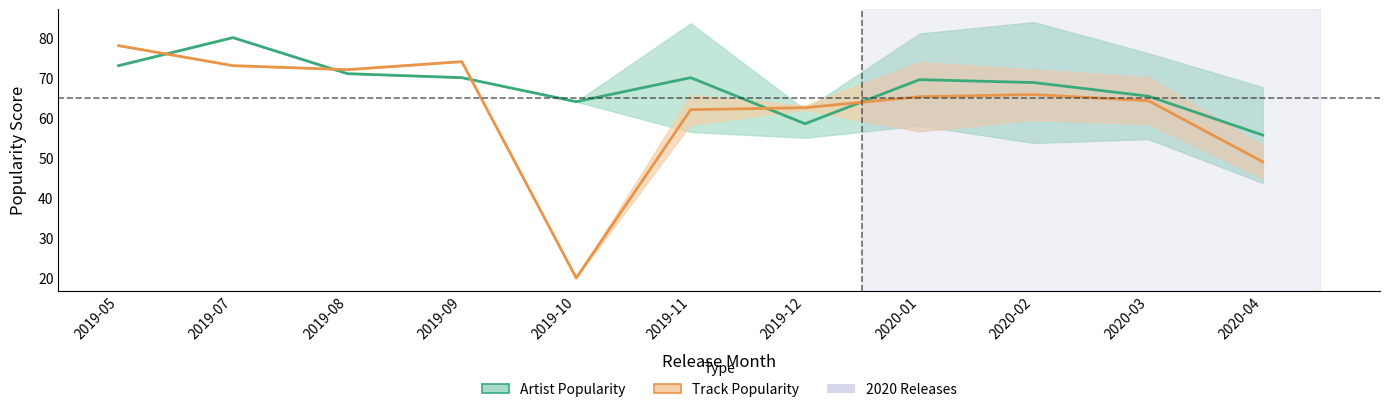

Is the value of Track Popularity at 16 greater than the value of Artist Popularity at 24?

Yes